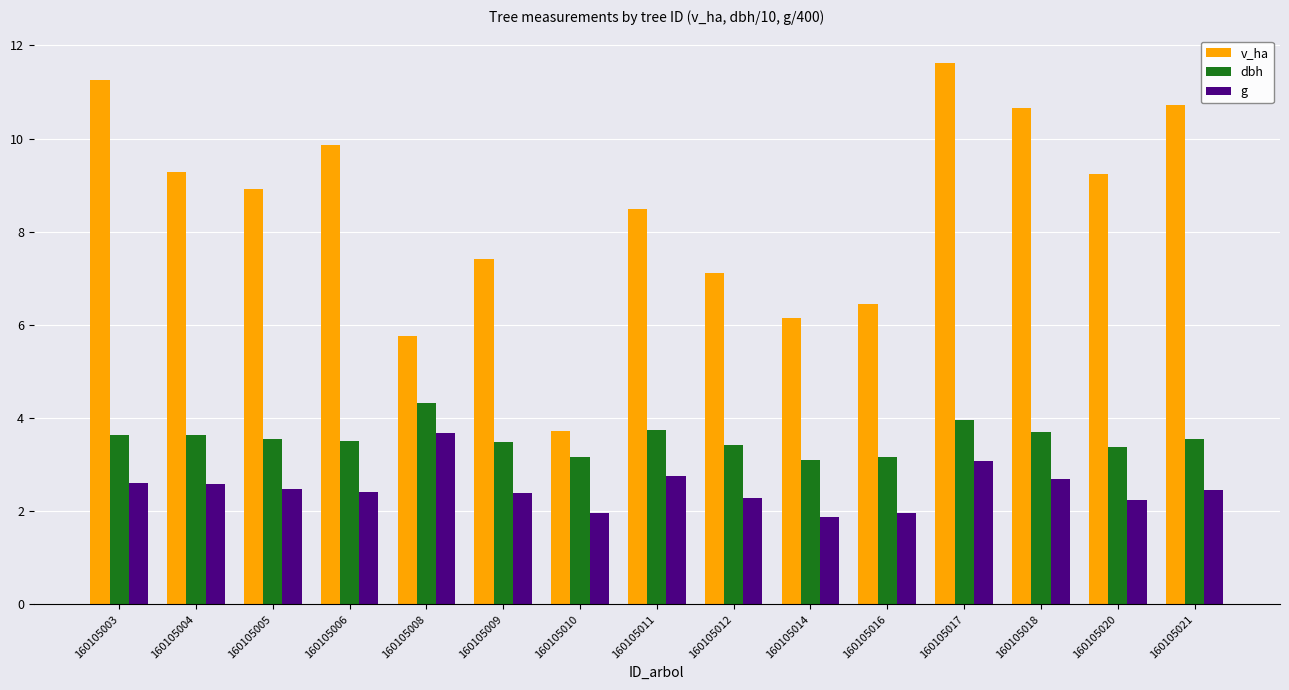

At which category does the chart reach its peak across all series?

160105017